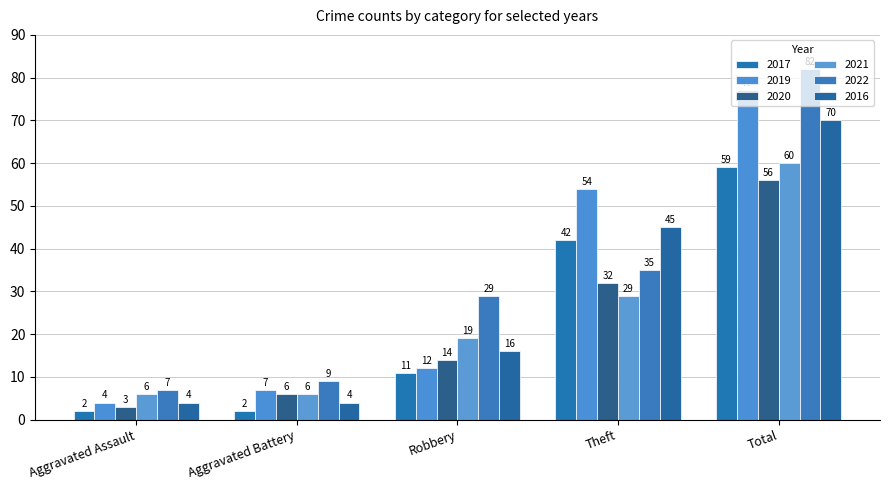

How many values in the 2016 series are below 16?

2